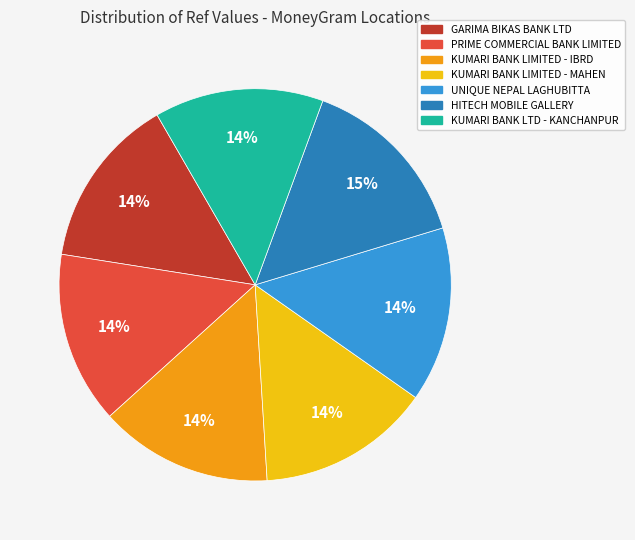

To the nearest percent, what is the average slice percentage?

14%